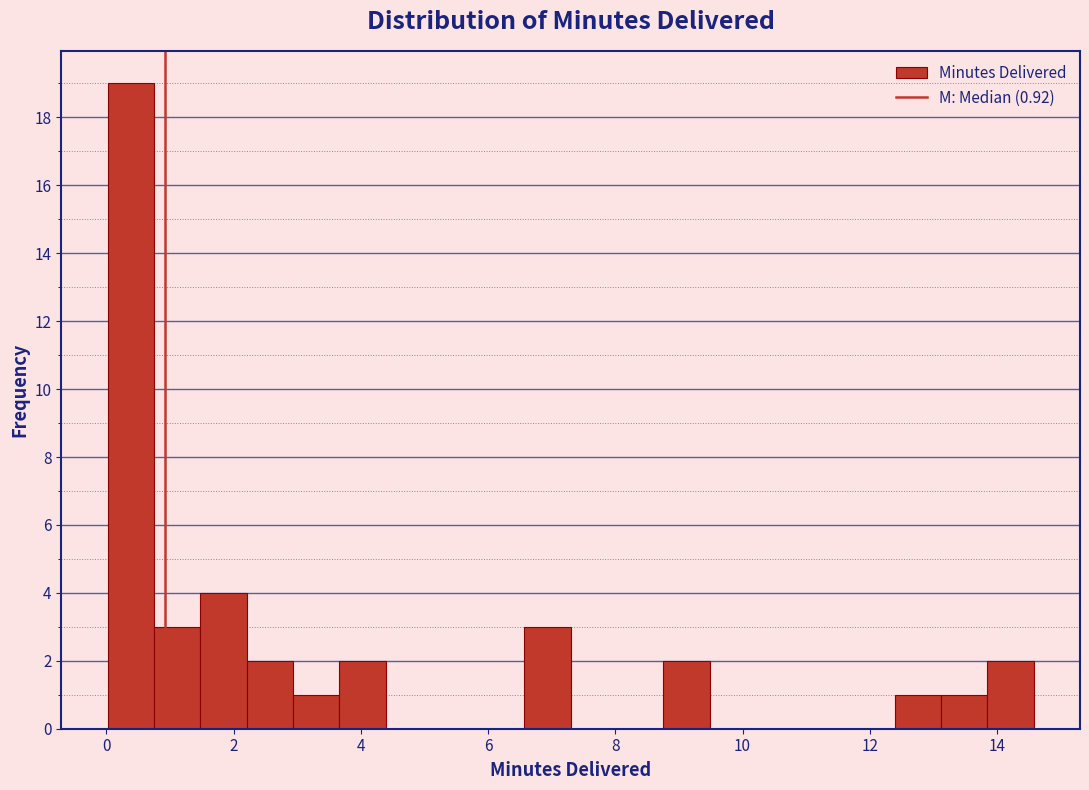

Read against the x-axis, roughly where is the centre of the tallest bar?

0.4